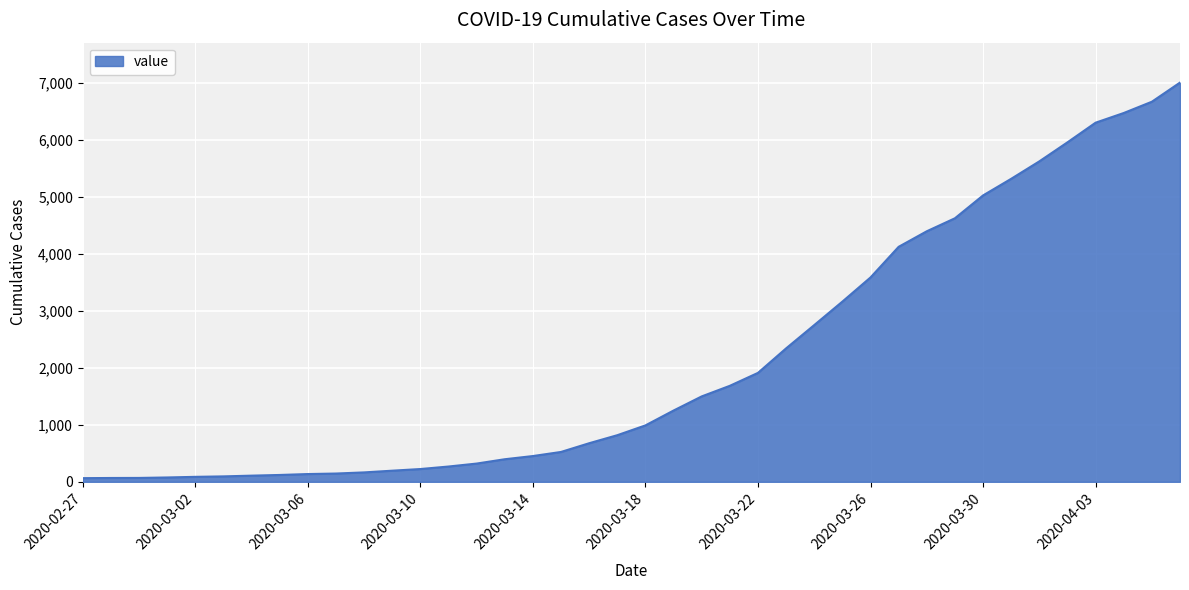

What is the greatest value displayed?

7008